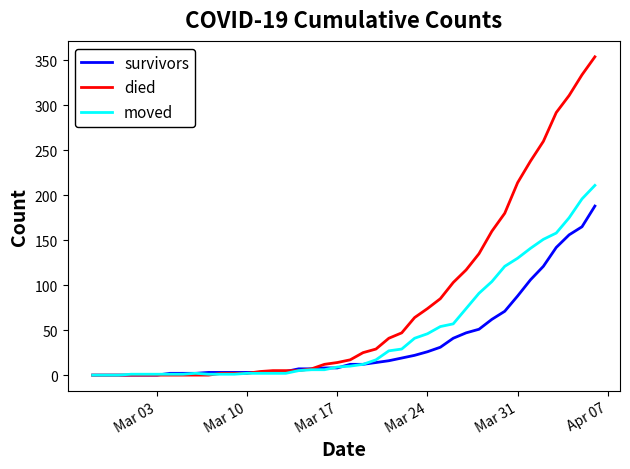

Which series has the widest spread of values?

died